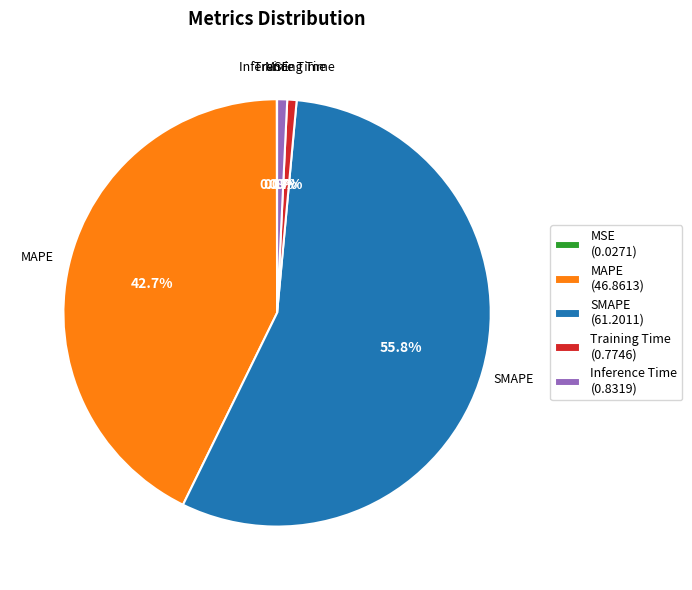

Combined, do MAPE and Inference Time account for over 50%?

No